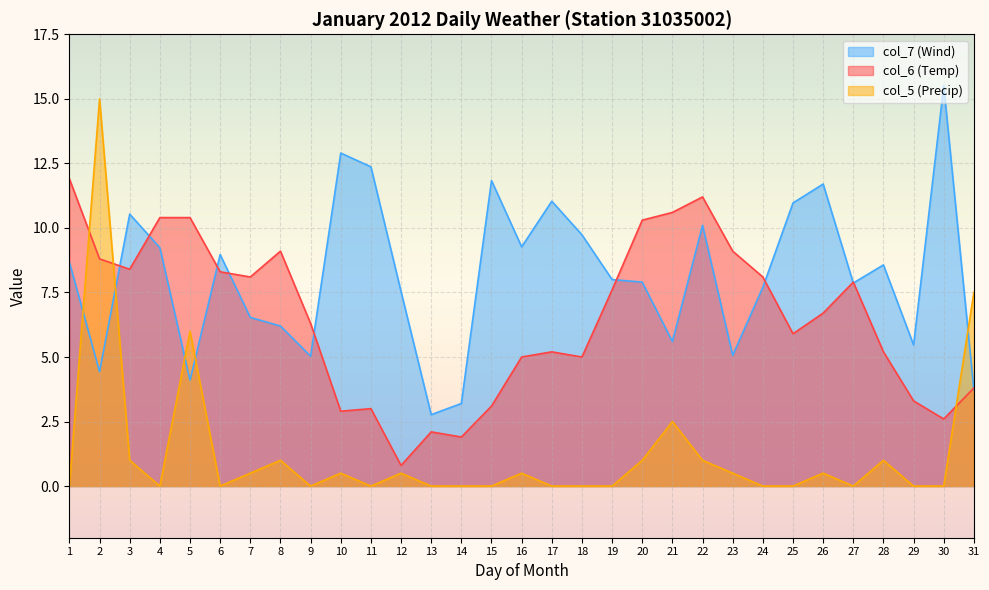

How many lines are shown in the chart?

3